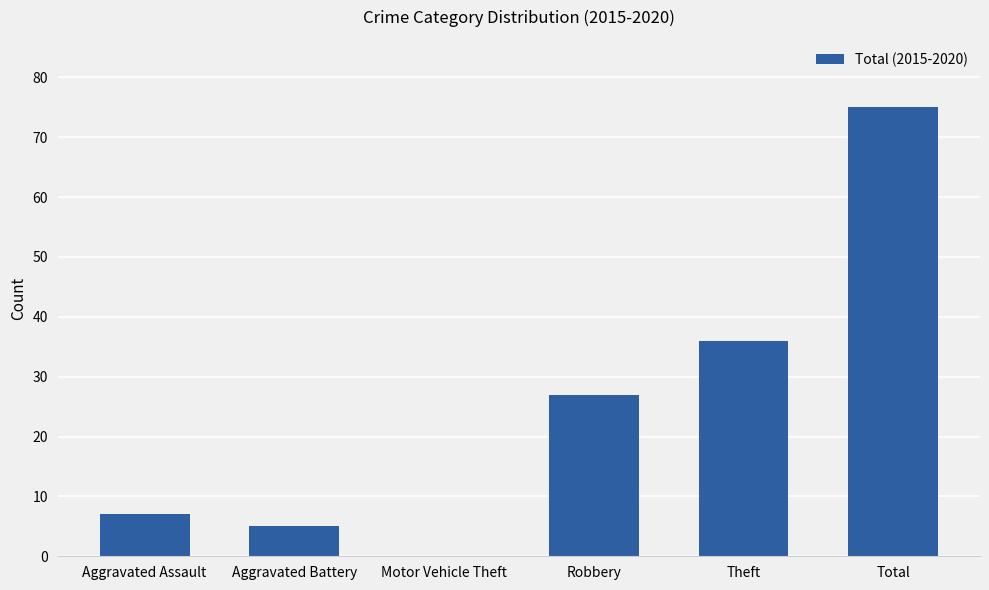

What is the maximum value shown in the chart?

75